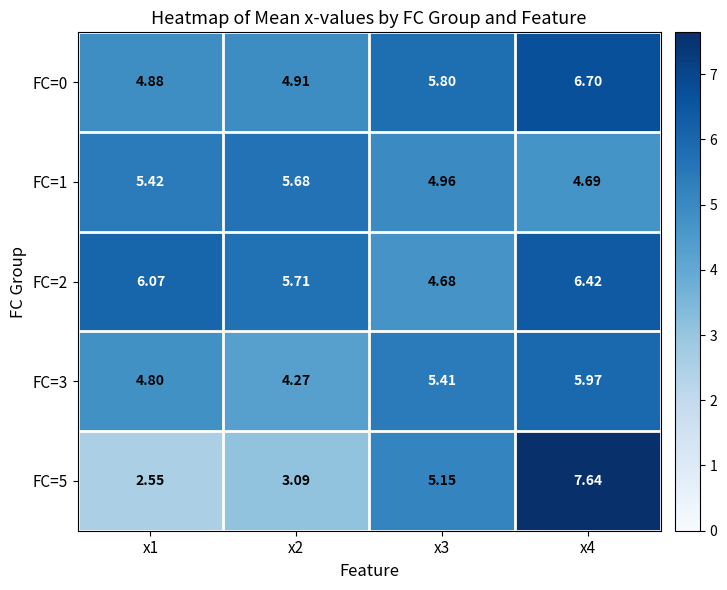

Is the value of FC=1 at x3 greater than the value of FC=5 at x1?

Yes